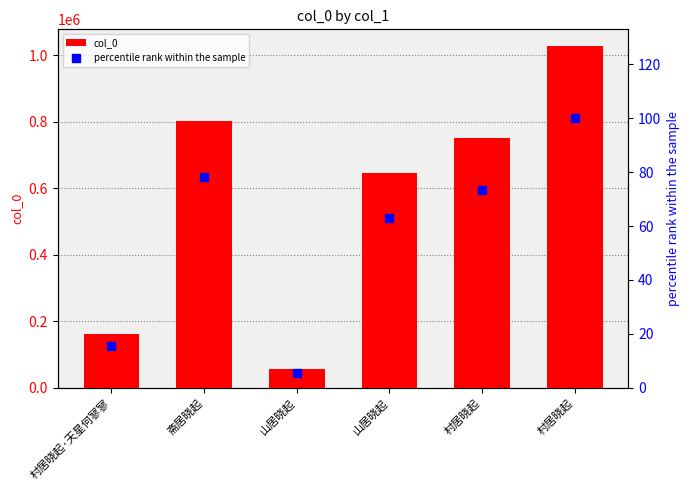

What is the value of the percentile rank within the sample bar at the 5th from the left?

73.2